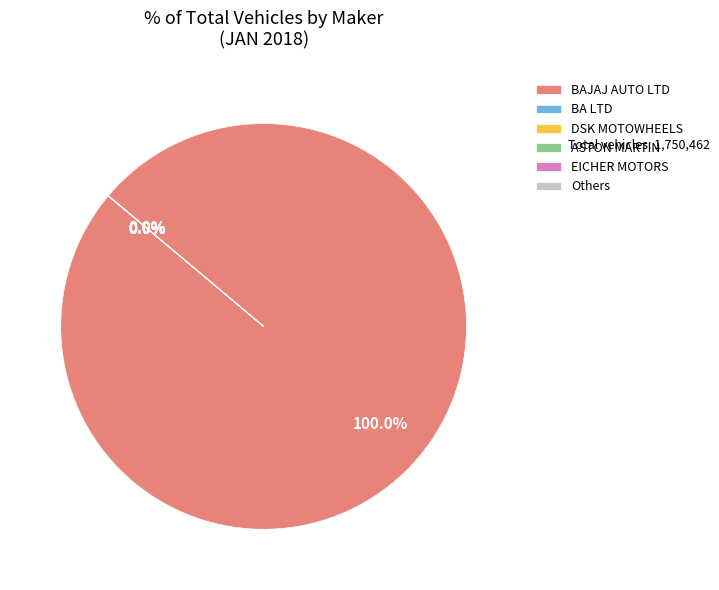

What is the largest slice in the pie chart?

BAJAJ AUTO LTD